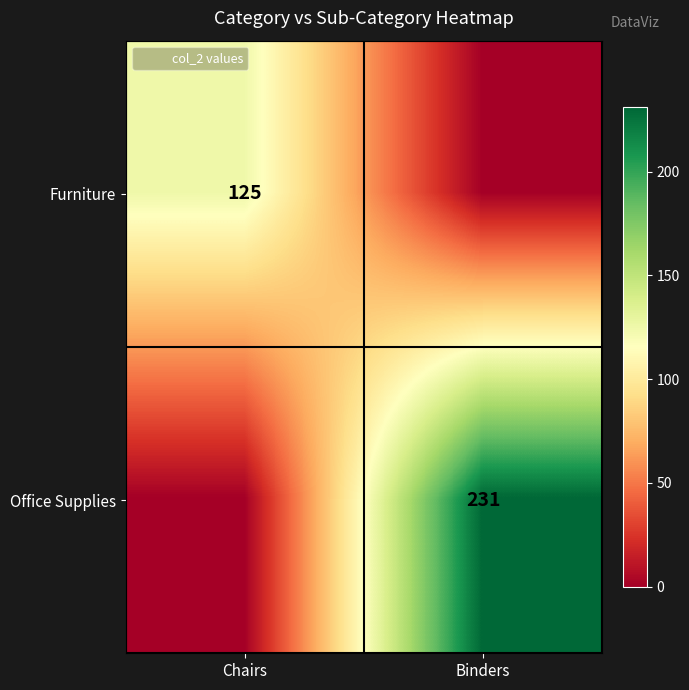

What is the difference between the highest and lowest values at Binders?

231